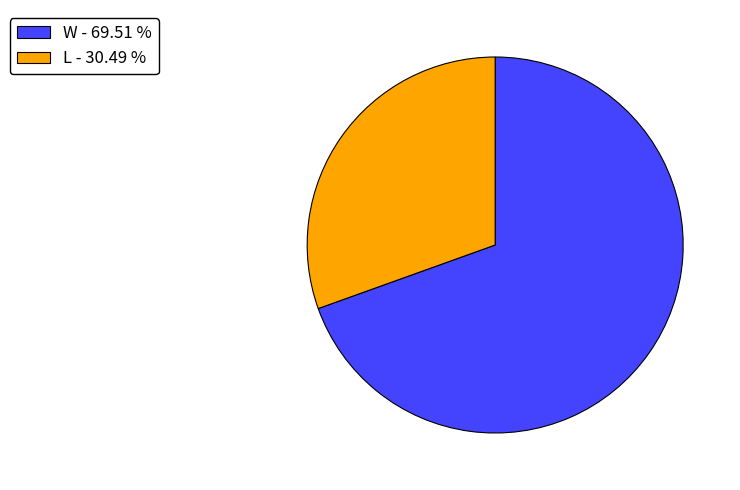

Approximately how many times larger is the value at L compared to W?

0.4